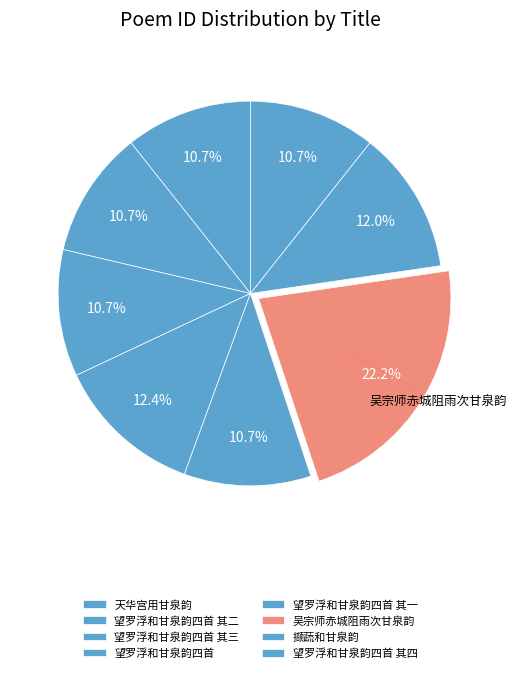

How many segments does this pie chart have?

8